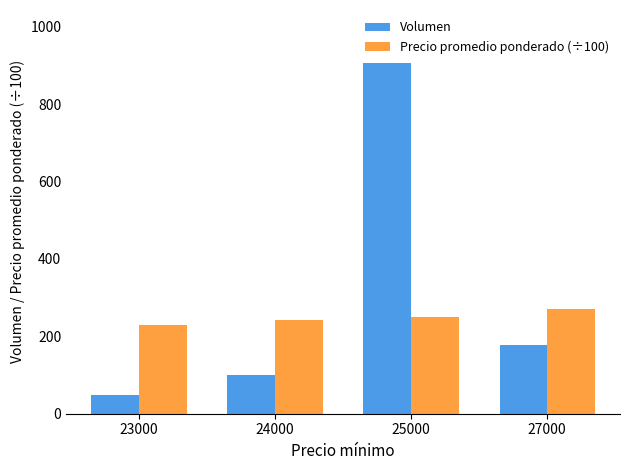

True or false: Precio promedio ponderado (÷100) has a value of 73.1 at 24000.

False